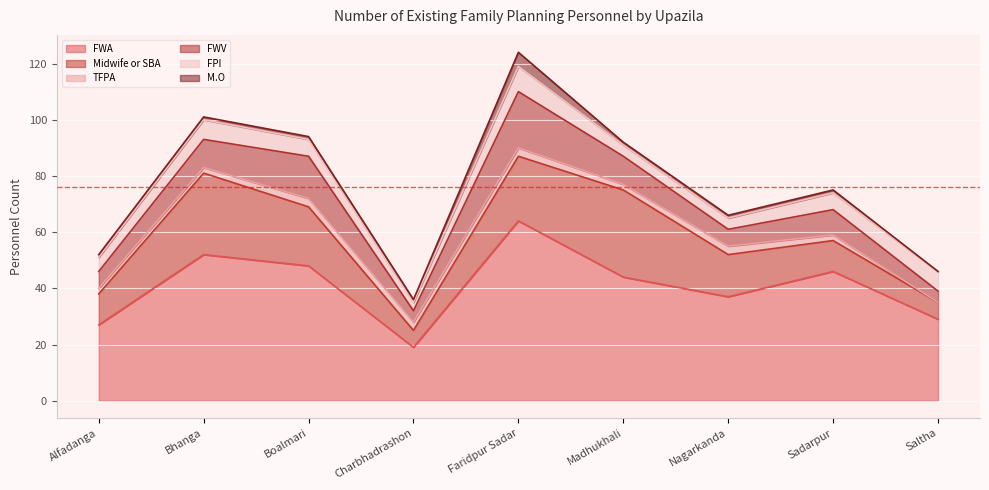

What is the difference between the maximum and second lowest values in the M.O series?

4